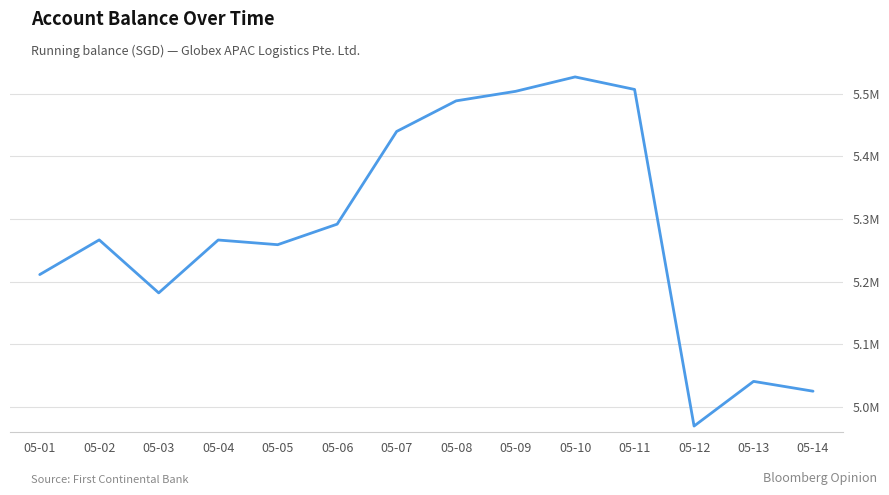

What is the sum of the values at 05-09 and 05-06?

10795490.1